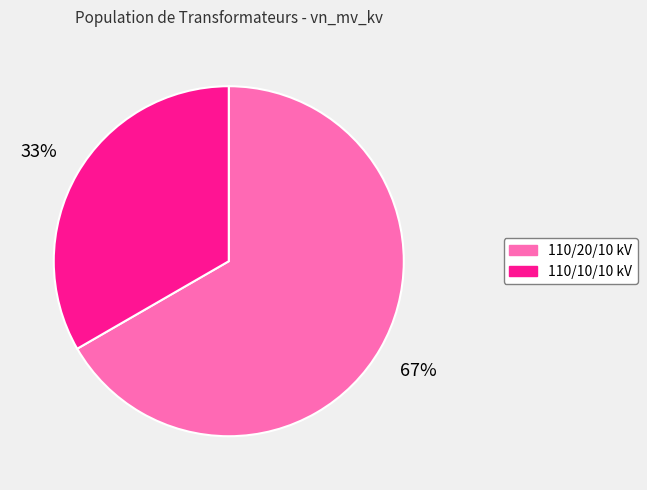

Is there a majority slice in this chart?

Yes